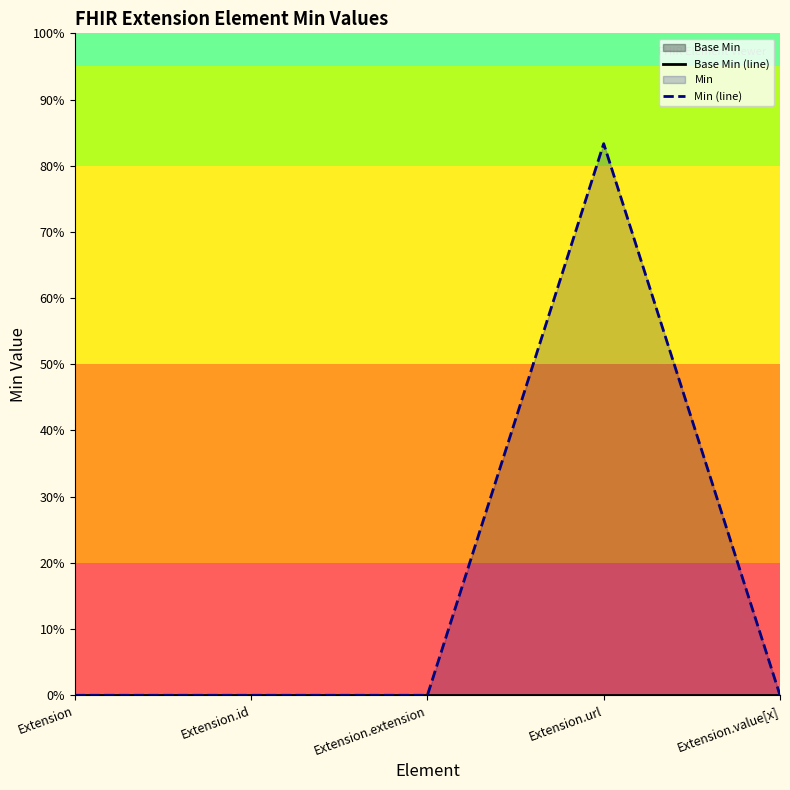

What position from the right is Extension.id?

4